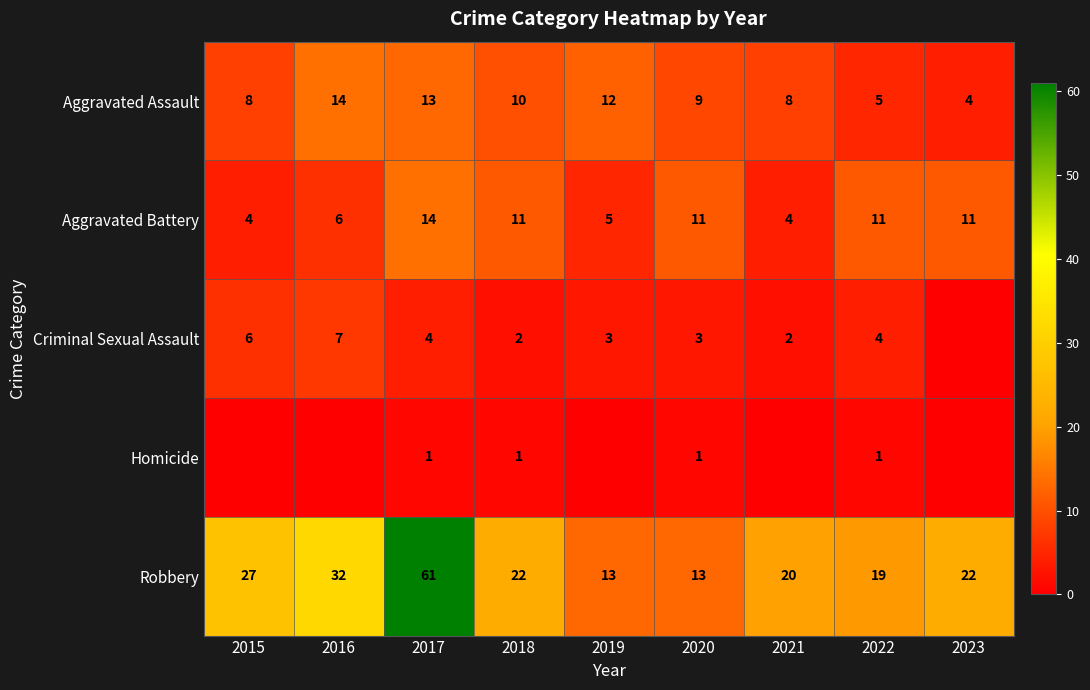

What is the average value of the Aggravated Battery series?

9